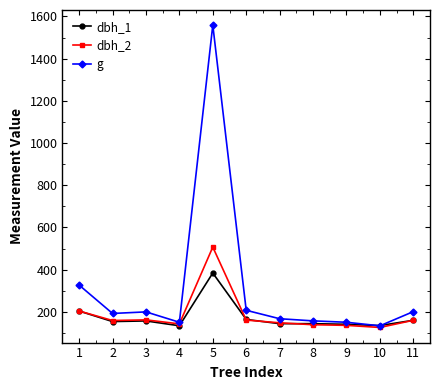

The value of dbh_2 at 8 is 29.3. True or false?

False